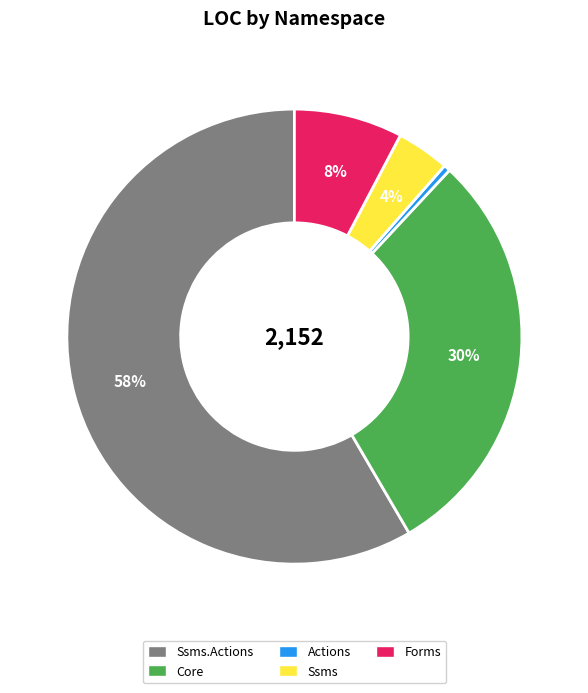

Is there a majority slice in this chart?

Yes